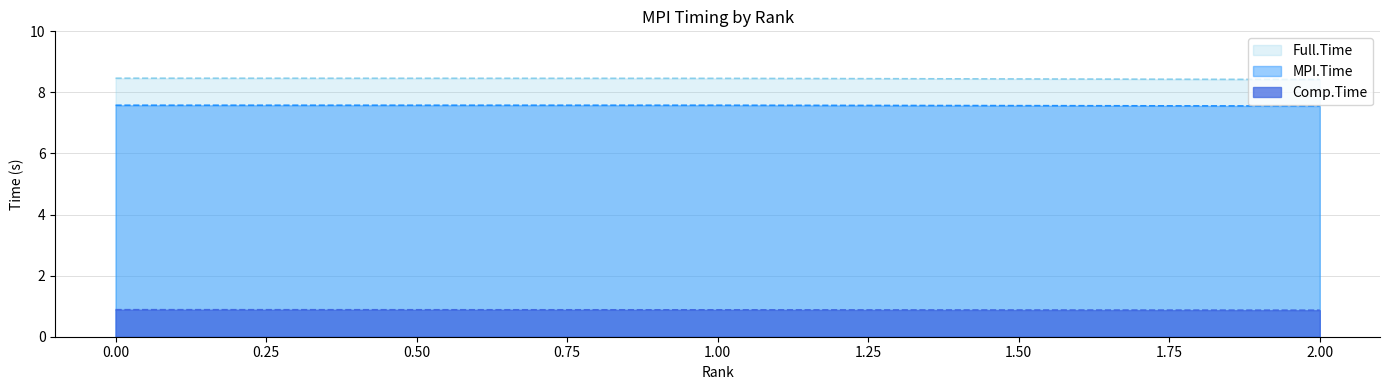

At how many categories does at least one series exceed 2?

3